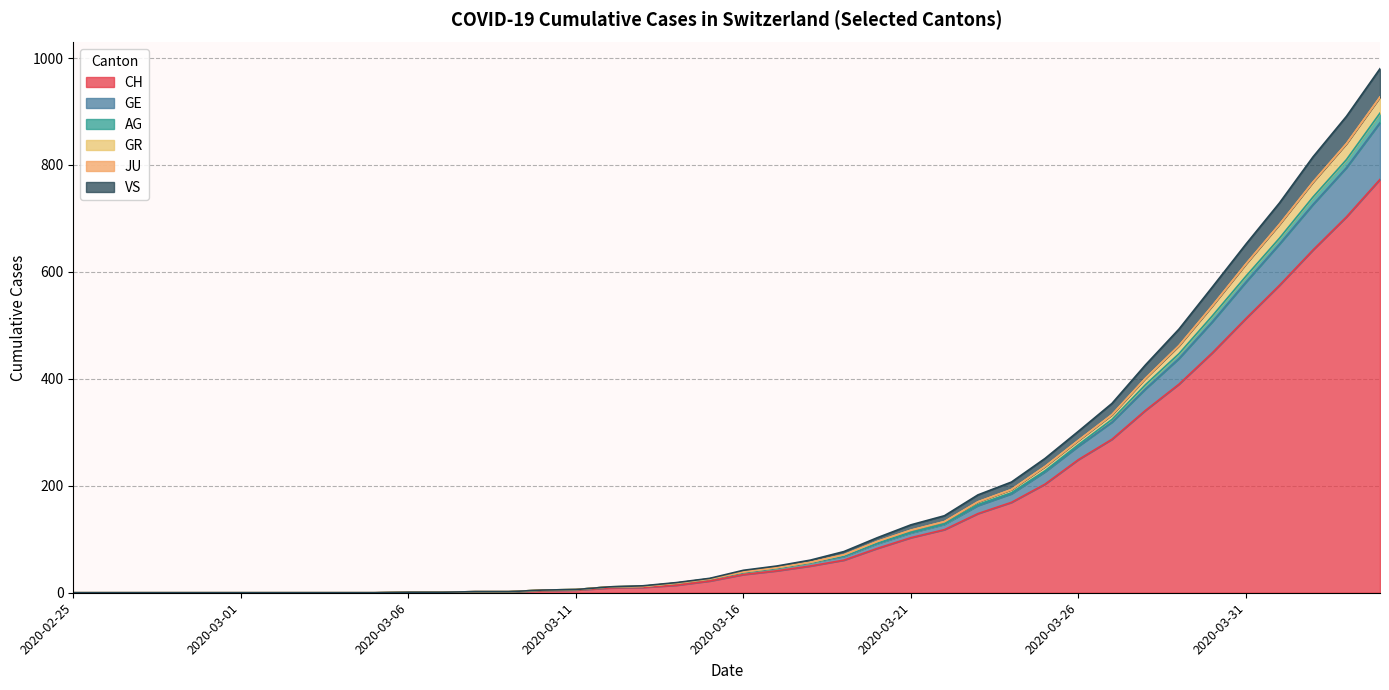

What is the maximum value for CH?

773